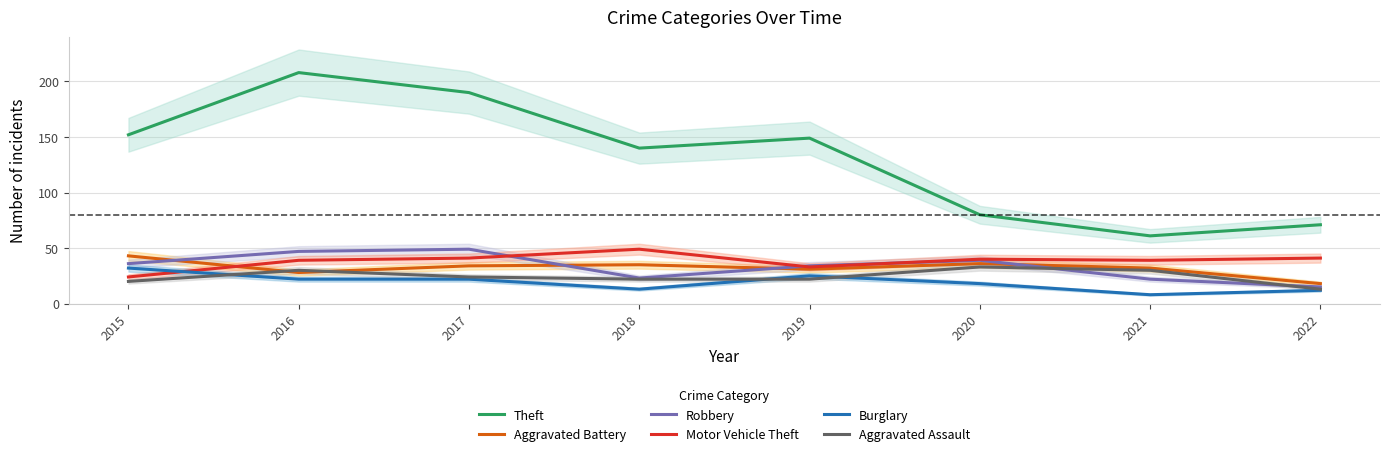

Rank the categories by Burglary value from highest to lowest.

2015, 2019, 2016, 2017, 2020, 2018, 2022, 2021